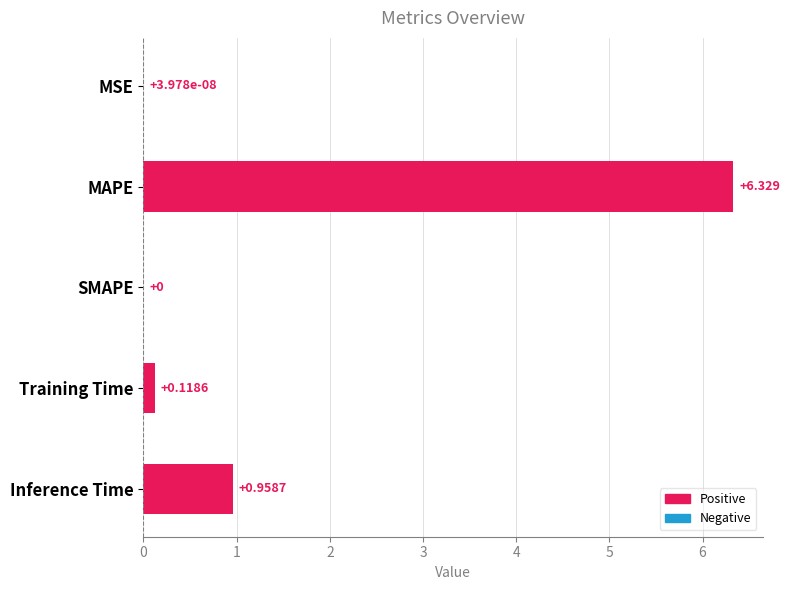

Where is the data nearest to the value 3?

Inference Time